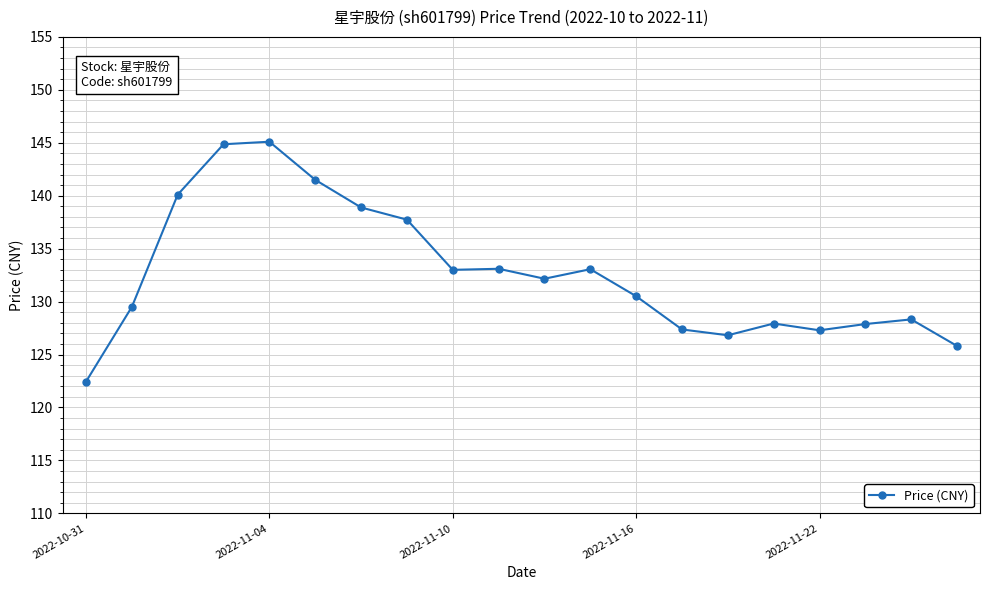

Count the number of data series in this chart.

1